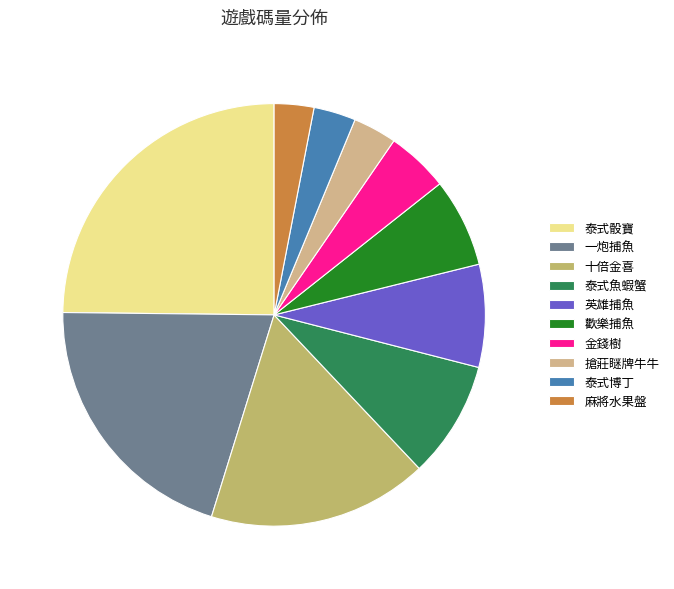

Count the number of slices in the pie.

10